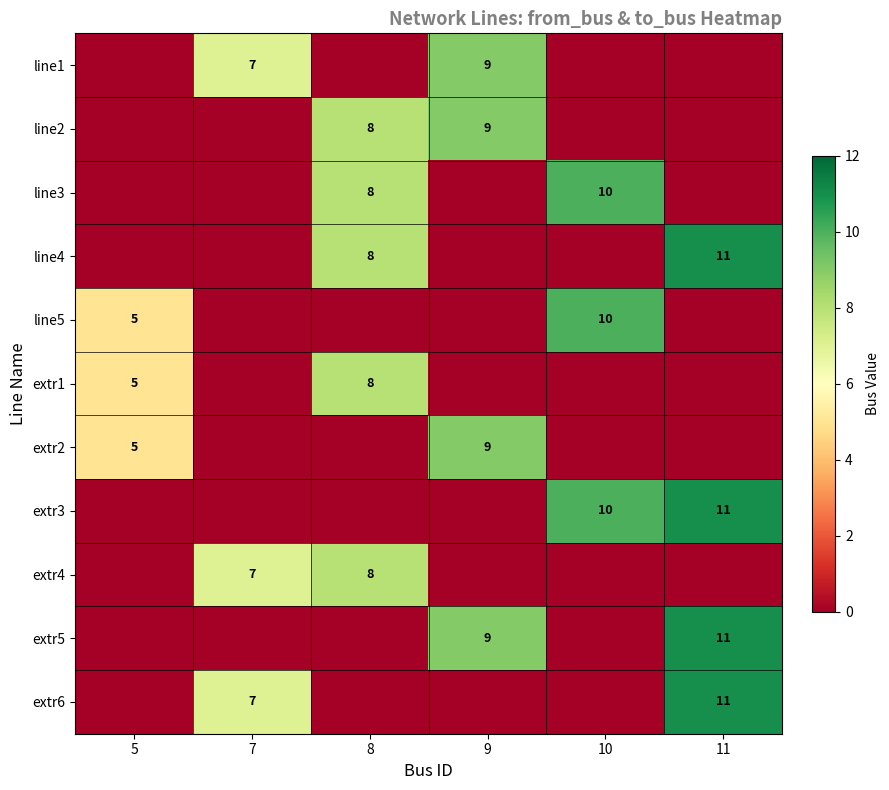

The extr4 series shows 8 at 8. True or false?

True